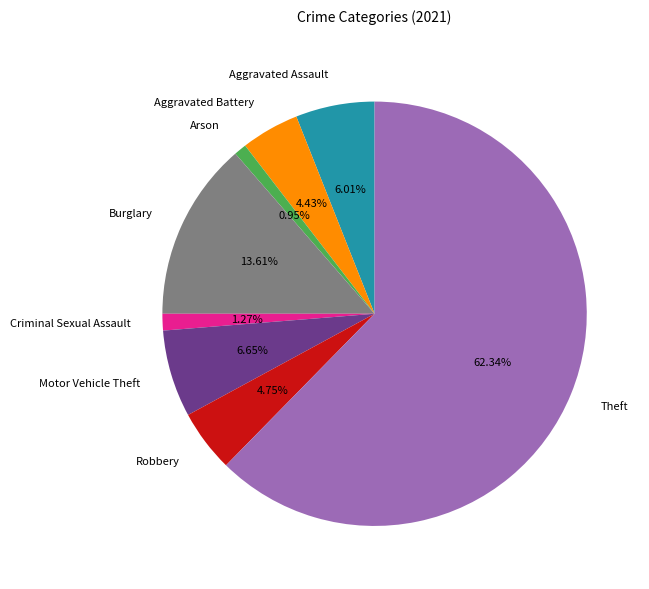

What percentage is the Aggravated Assault slice, to the nearest percent?

6%